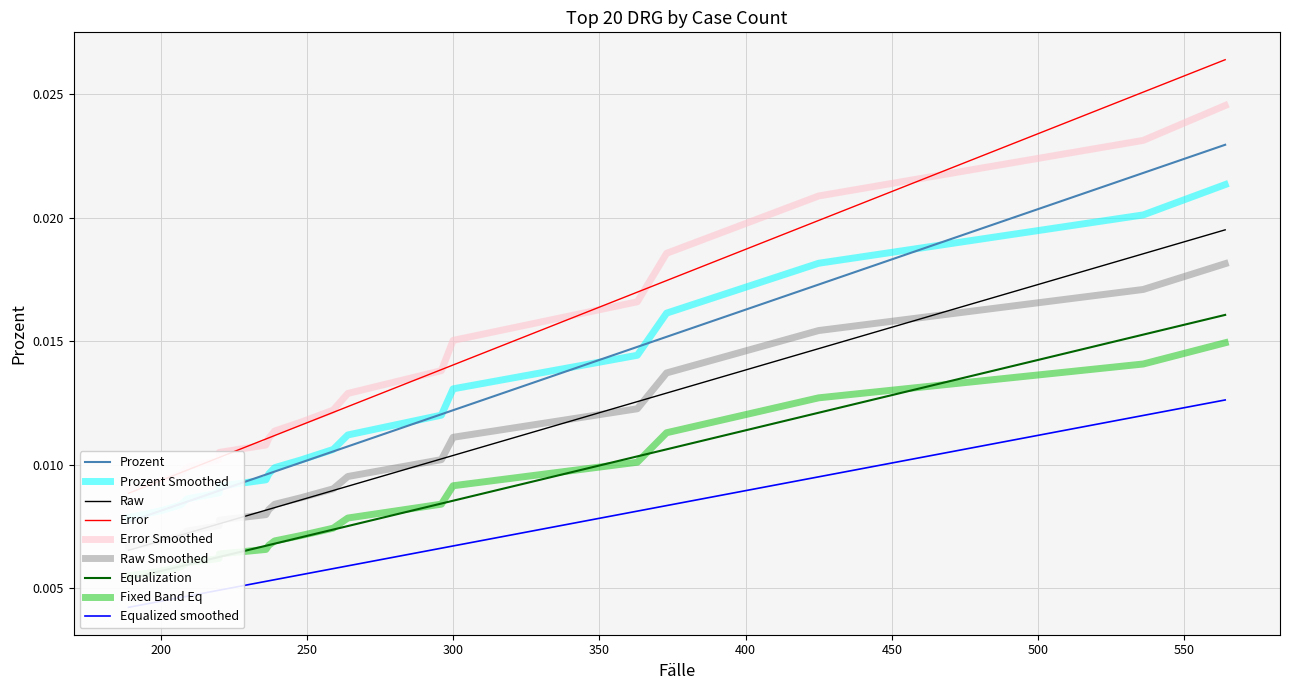

How many values are between 0 and 1?

20